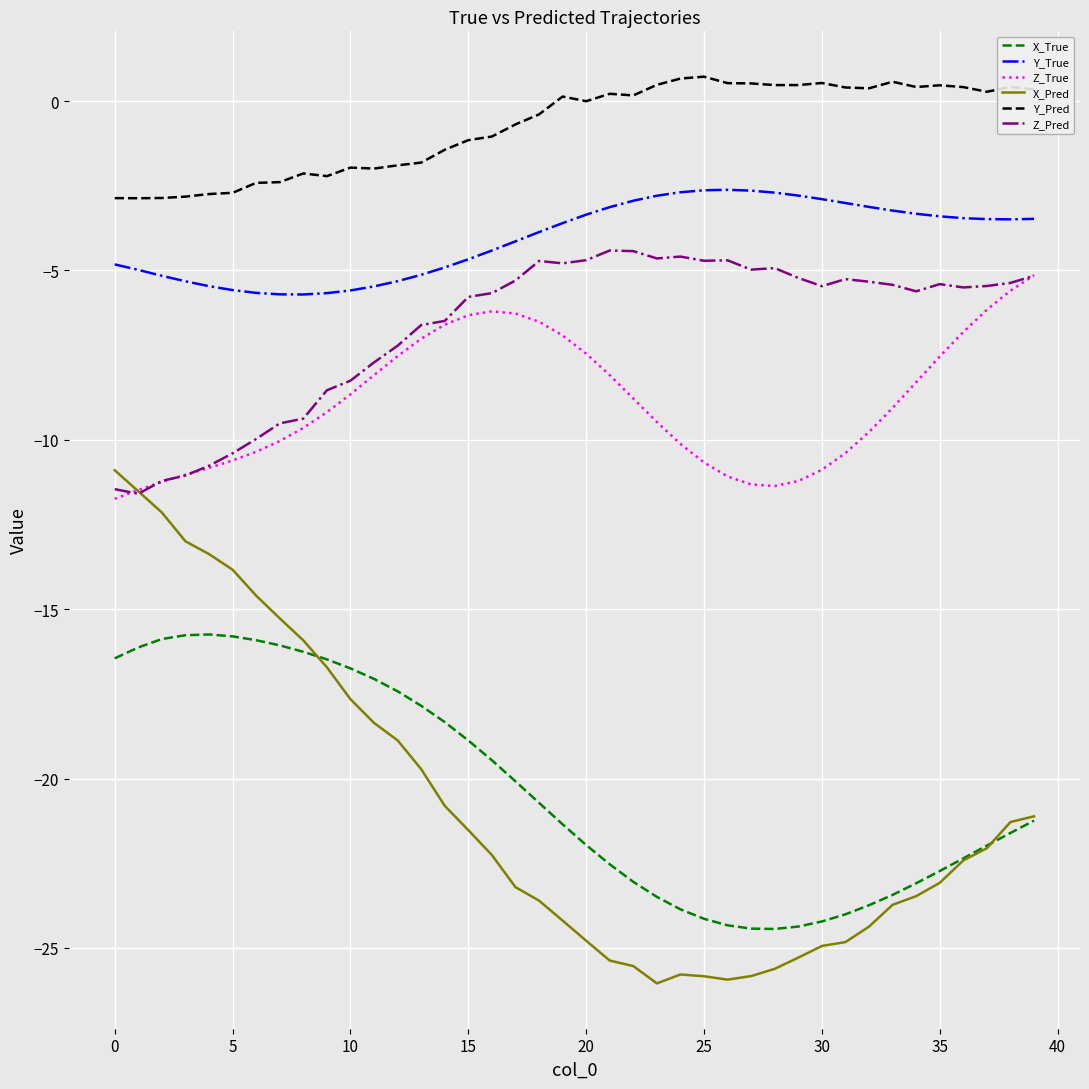

True or false: X_Pred and Y_True intersect in this chart.

False